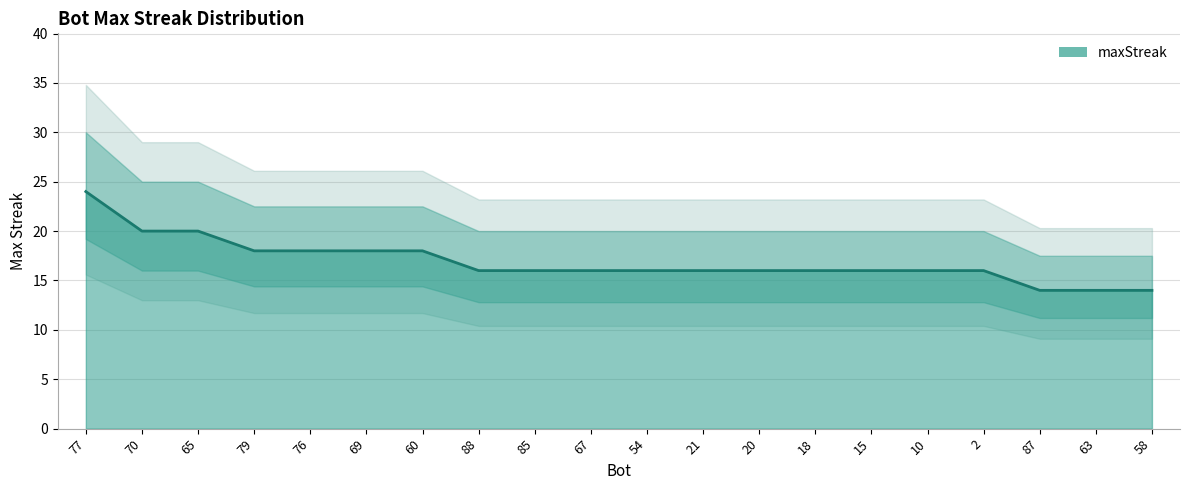

Rank the categories by value from highest to lowest.

77, 70, 65, 79, 76, 69, 60, 88, 85, 67, 54, 21, 20, 18, 15, 10, 2, 87, 63, 58